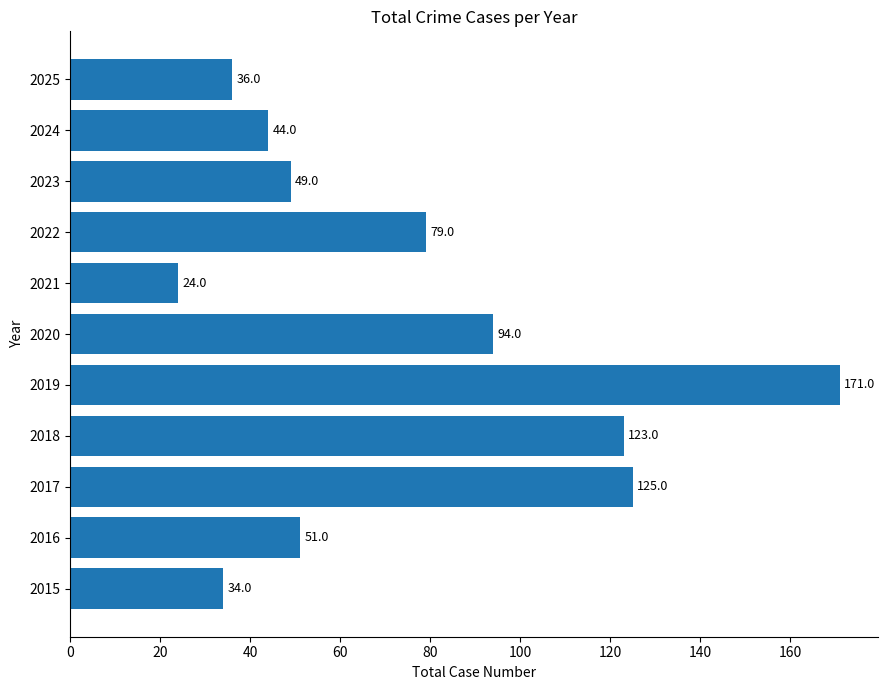

List the labels in order of value, largest first.

2019, 2017, 2018, 2020, 2022, 2016, 2023, 2024, 2025, 2015, 2021